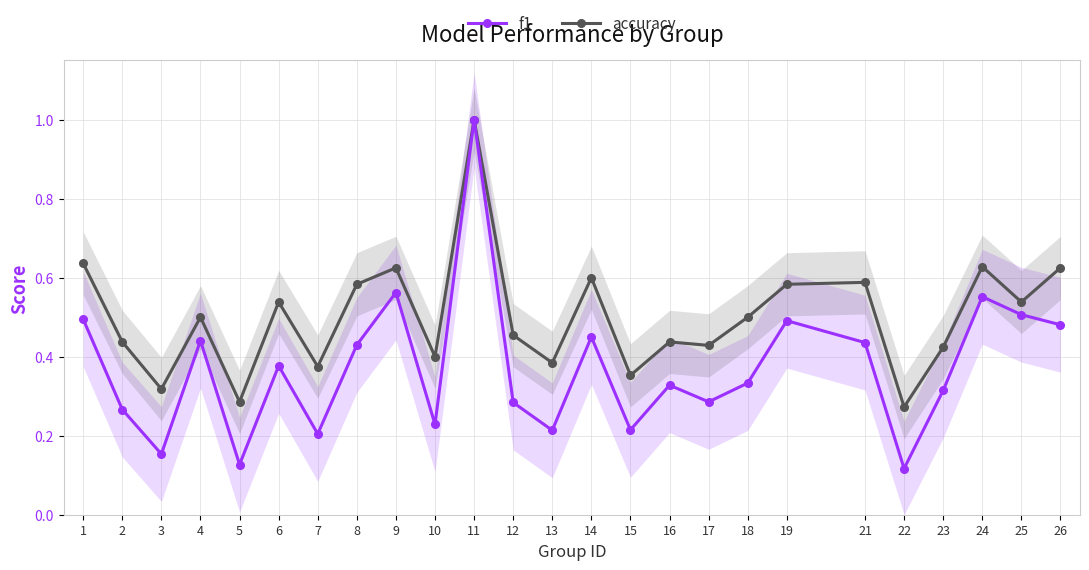

Reading right to left, transcribe all the data shown in this chart.

f1: 26=0.5	25=0.5	24=0.6	23=0.3	22=0.1	21=0.4	19=0.5	18=0.3	17=0.3	16=0.3	15=0.2	14=0.5	13=0.2	12=0.3	11=1.0	10=0.2	9=0.6	8=0.4	7=0.2	6=0.4	5=0.1	4=0.4	3=0.2	2=0.3	1=0.5
accuracy: 26=0.6	25=0.5	24=0.6	23=0.4	22=0.3	21=0.6	19=0.6	18=0.5	17=0.4	16=0.4	15=0.4	14=0.6	13=0.4	12=0.5	11=1.0	10=0.4	9=0.6	8=0.6	7=0.4	6=0.5	5=0.3	4=0.5	3=0.3	2=0.4	1=0.6